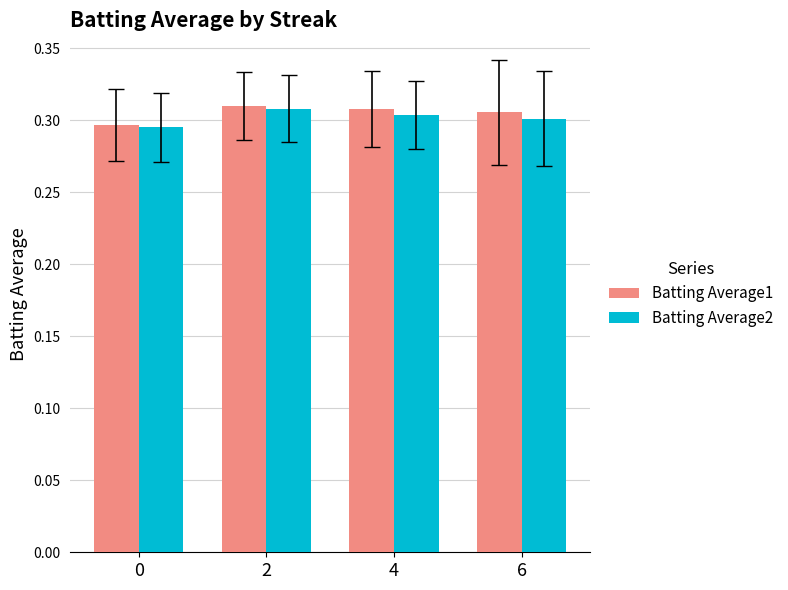

The value of Batting Average2 at 6 is 0.4. True or false?

False